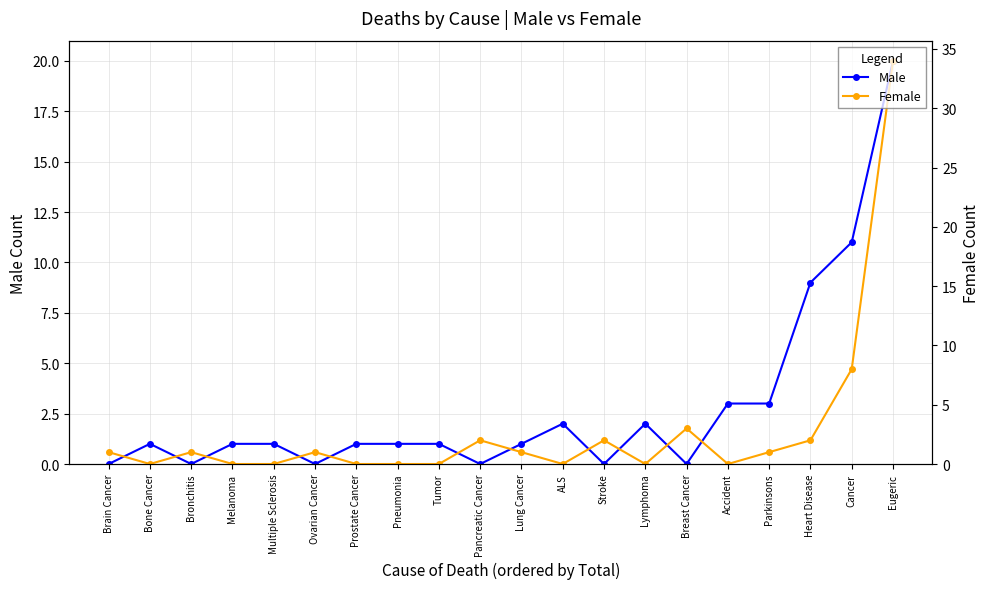

What is the sum of the Male values at Bronchitis and Accident?

3